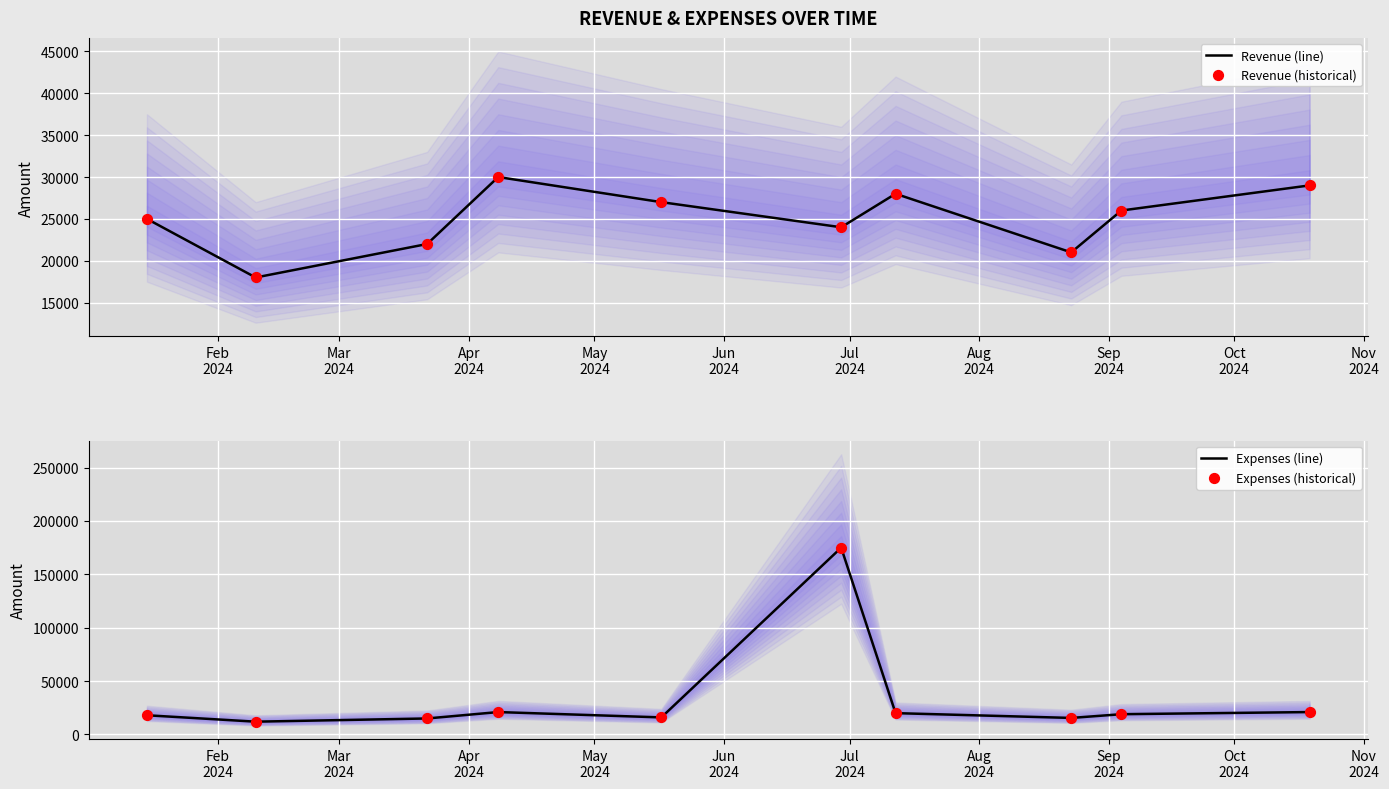

What is the maximum value for Revenue (line)?

30000